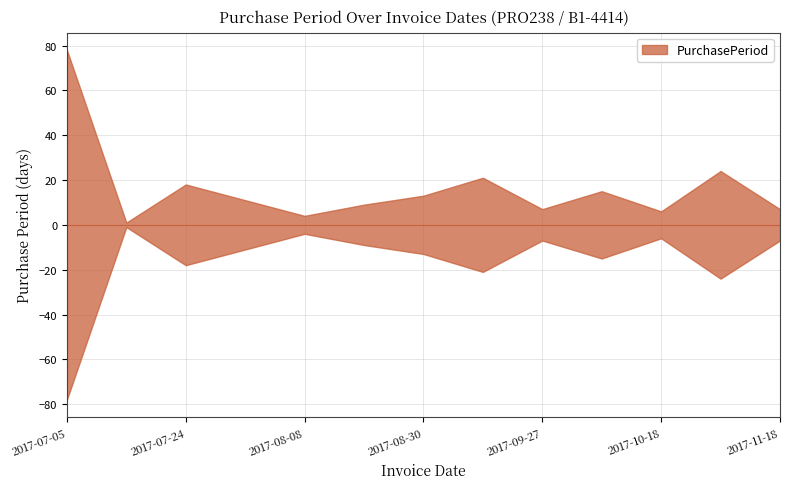

Between 2017-08-04 and 2017-07-24, which is larger?

2017-07-24